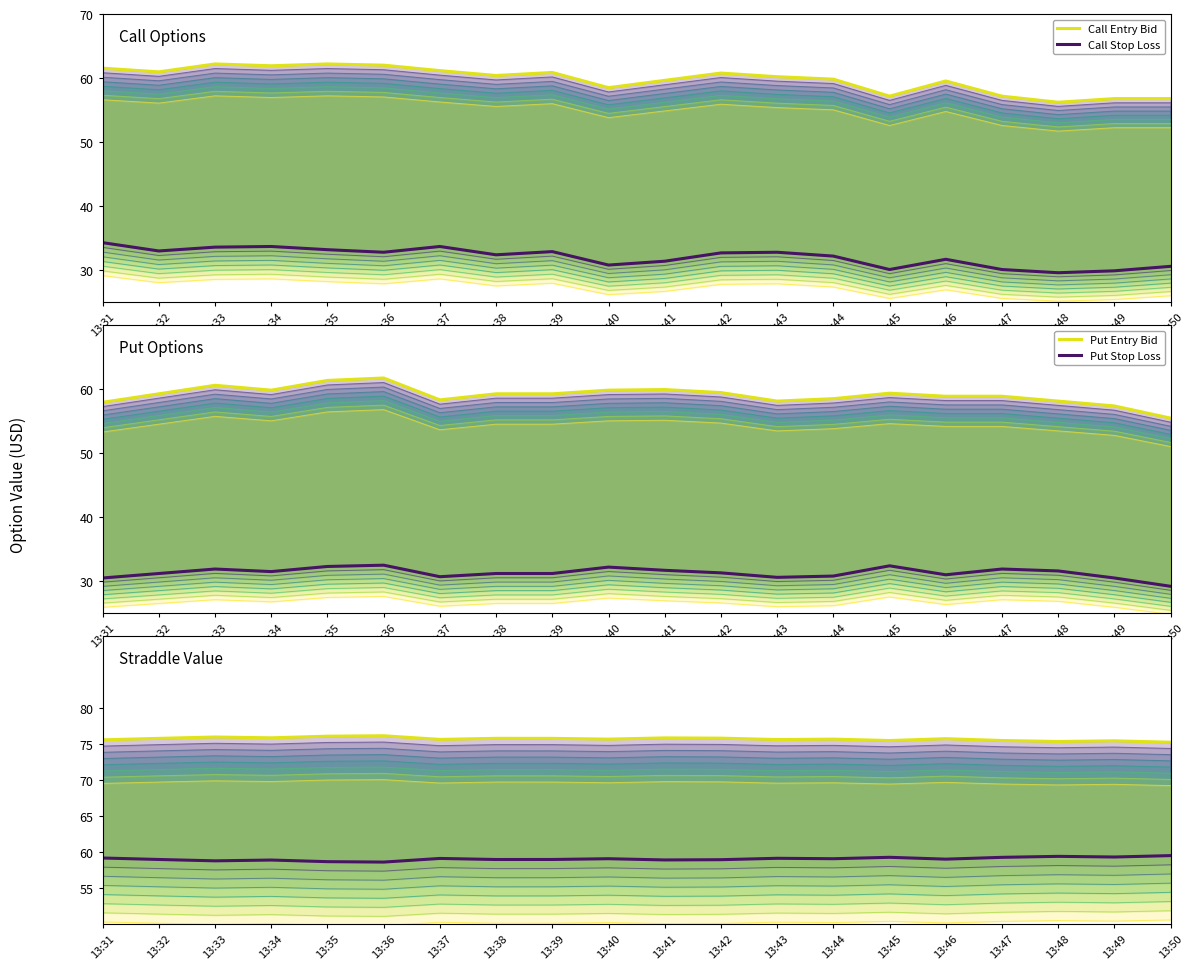

What is the difference between the second highest and minimum values in the Straddle Upper series?

0.8